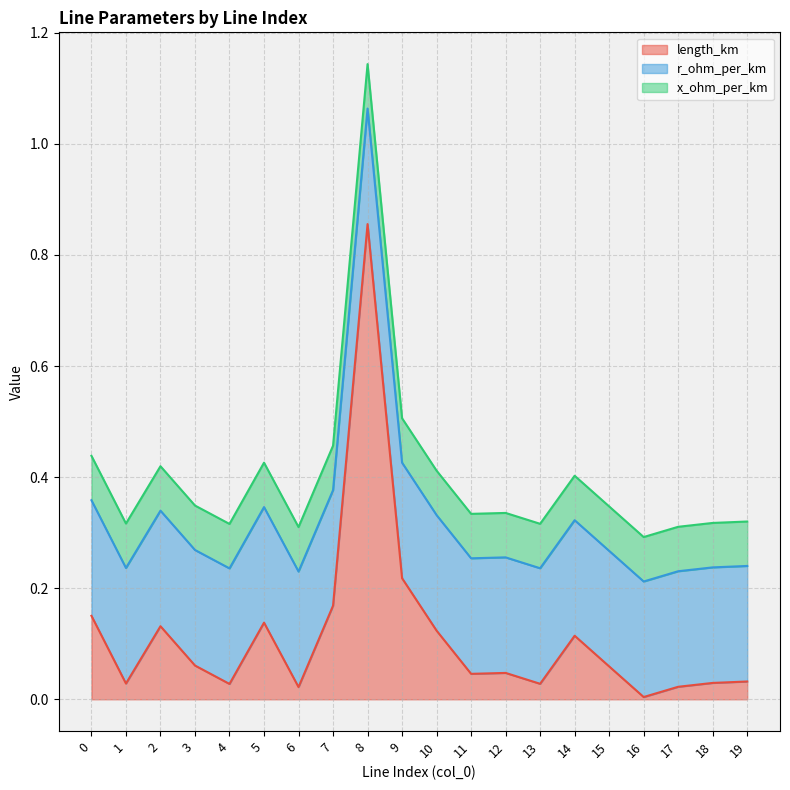

What is the difference between the highest and lowest values at 12?

0.2